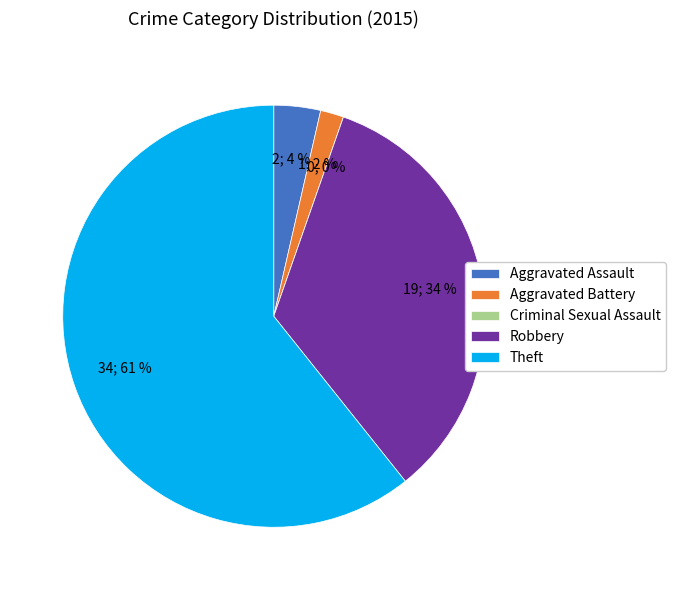

What is the ratio of the value at Theft to the value at Aggravated Assault?

17.0